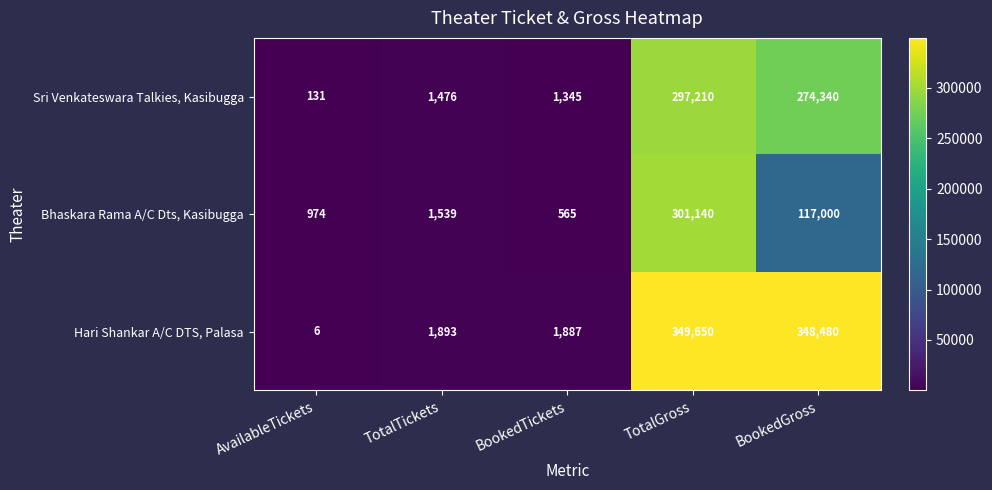

At which category does the chart reach its peak across all series?

TotalGross